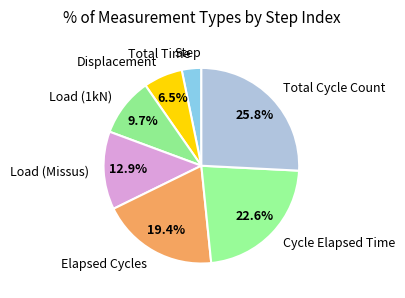

Is there any slice that represents more than half of the pie?

No